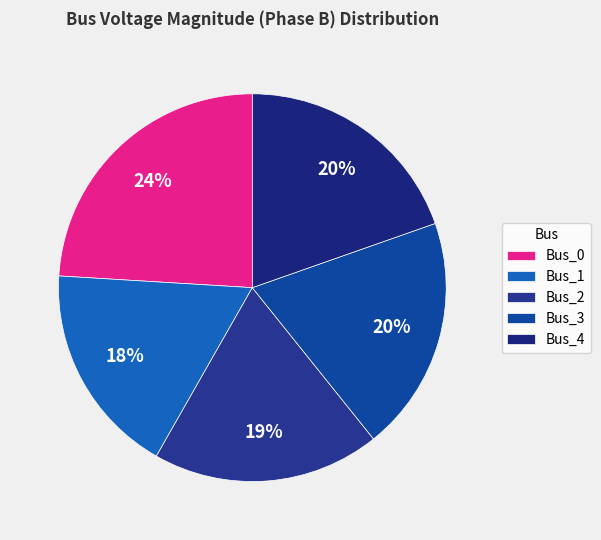

Which slice is the smallest?

Bus_1